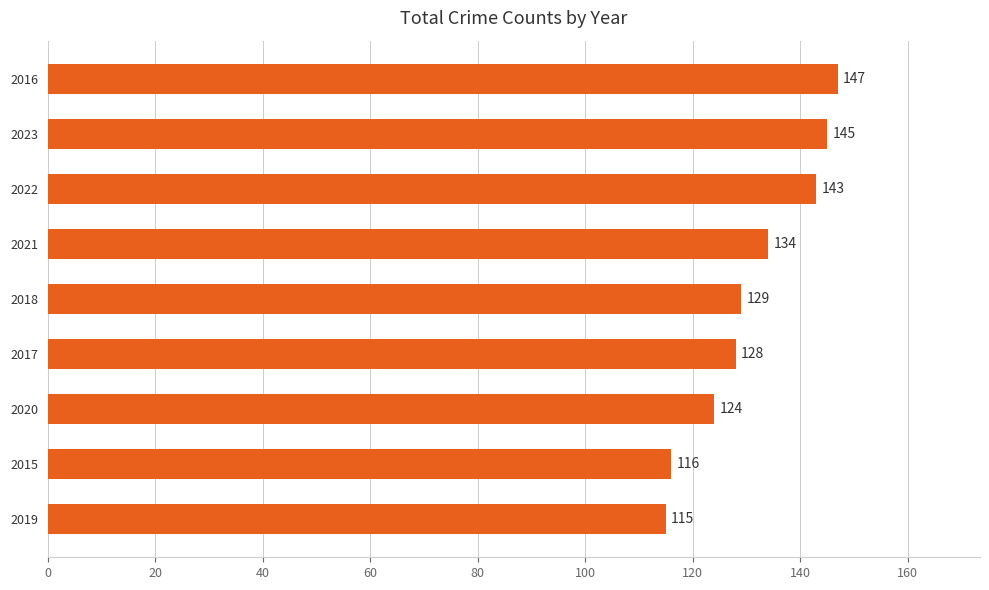

At which label is the value closest to 131?

2018